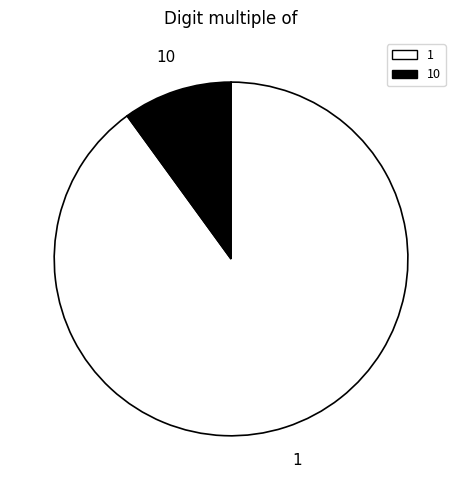

Is there any slice that represents more than half of the pie?

Yes